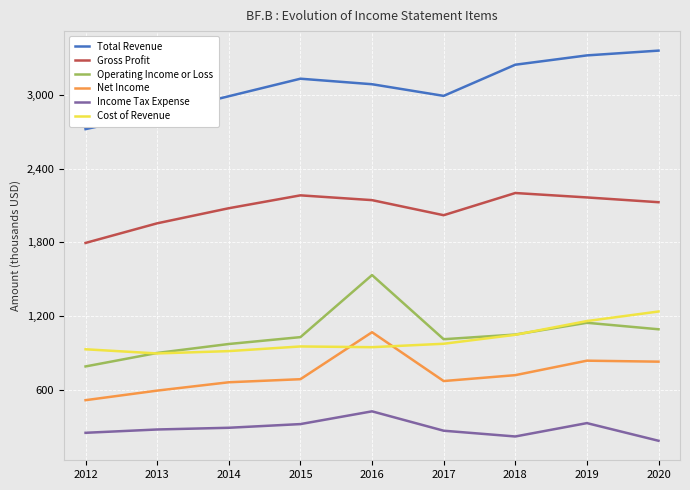

Which category has the lowest value across all series?

2020